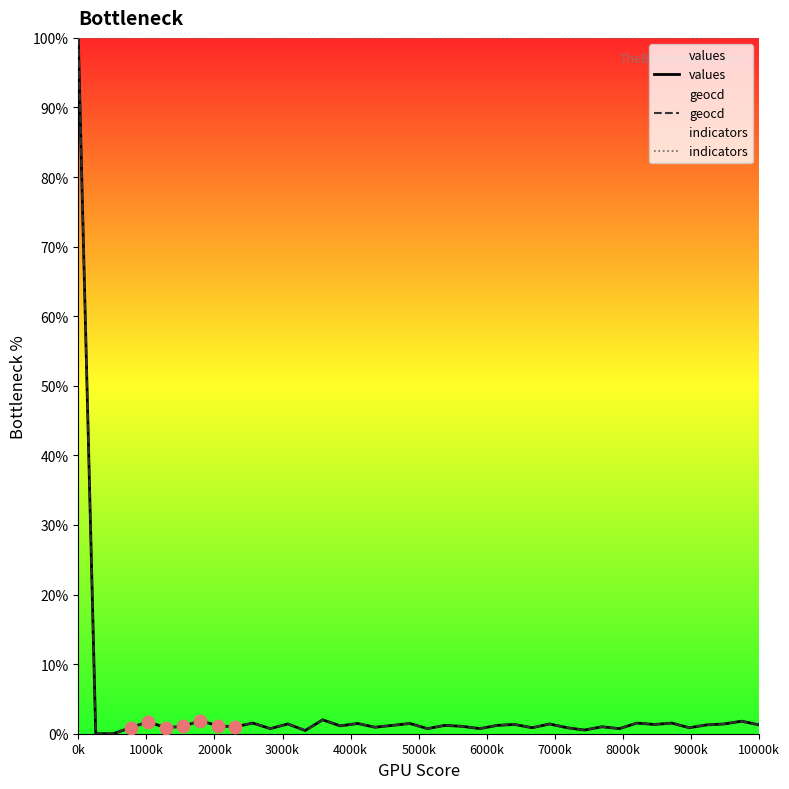

What are all the series names shown in the legend?

values, geocd, indicators